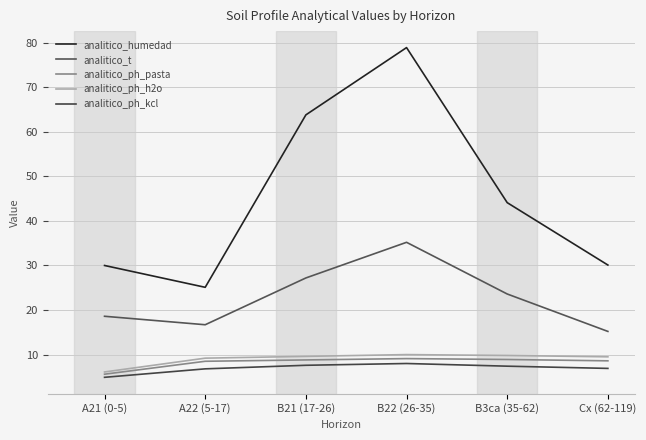

What is the sum of the analitico_ph_pasta values at B3ca (35-62) and B22 (26-35)?

18.0